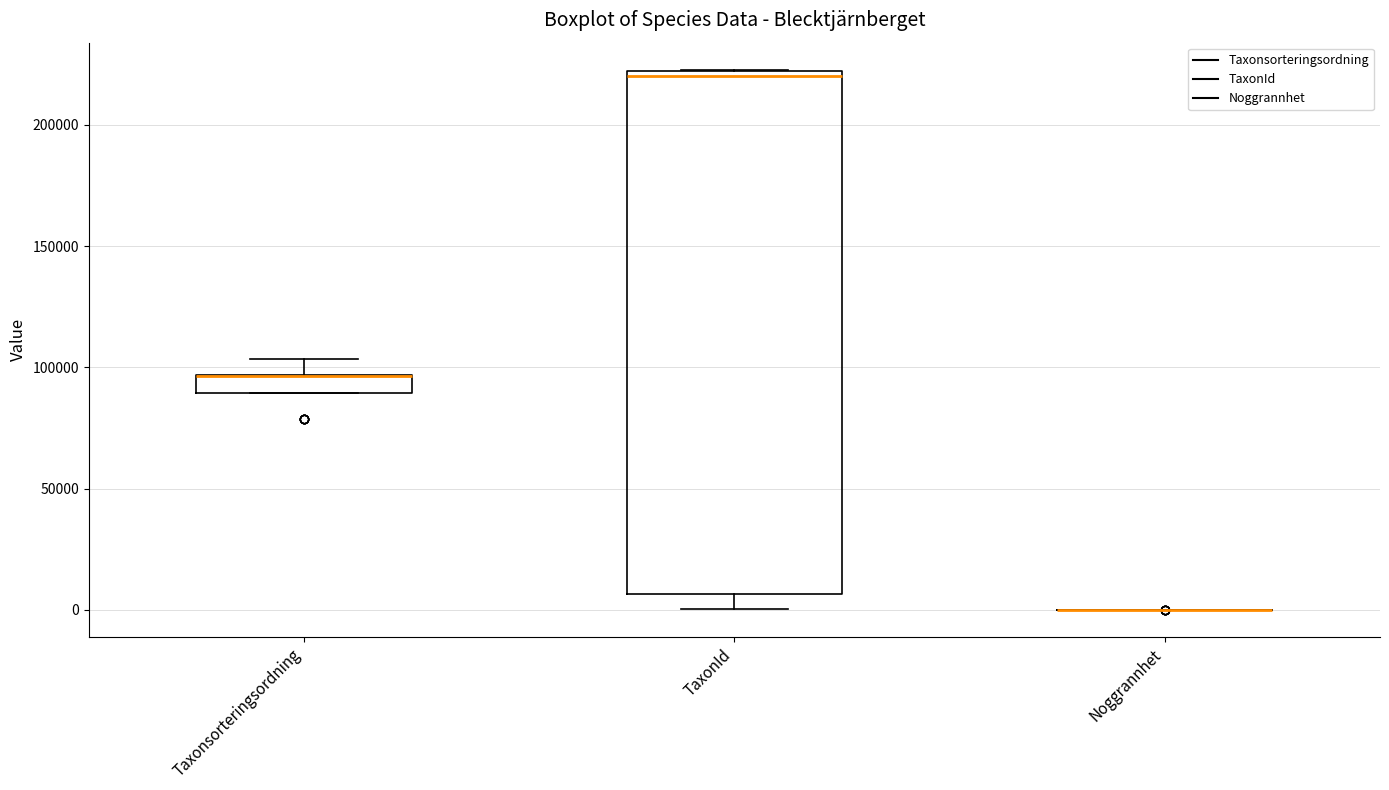

Where is the upper edge of the box for Taxonsorteringsordning on the y-axis? The values are not printed on the chart, so give them approximately, as read against the axis.

95000